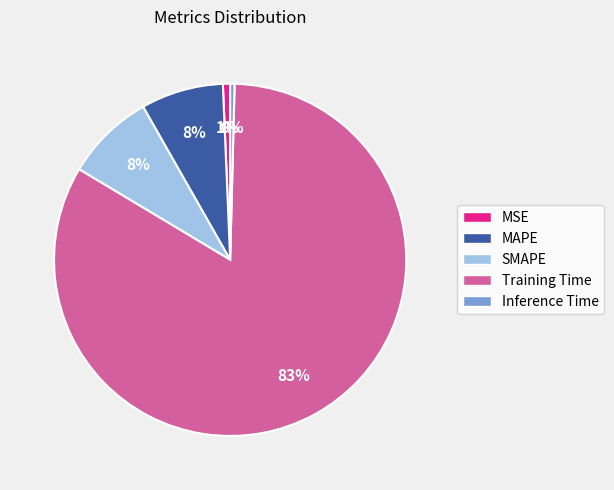

To the nearest percent, what is the average slice percentage?

20%